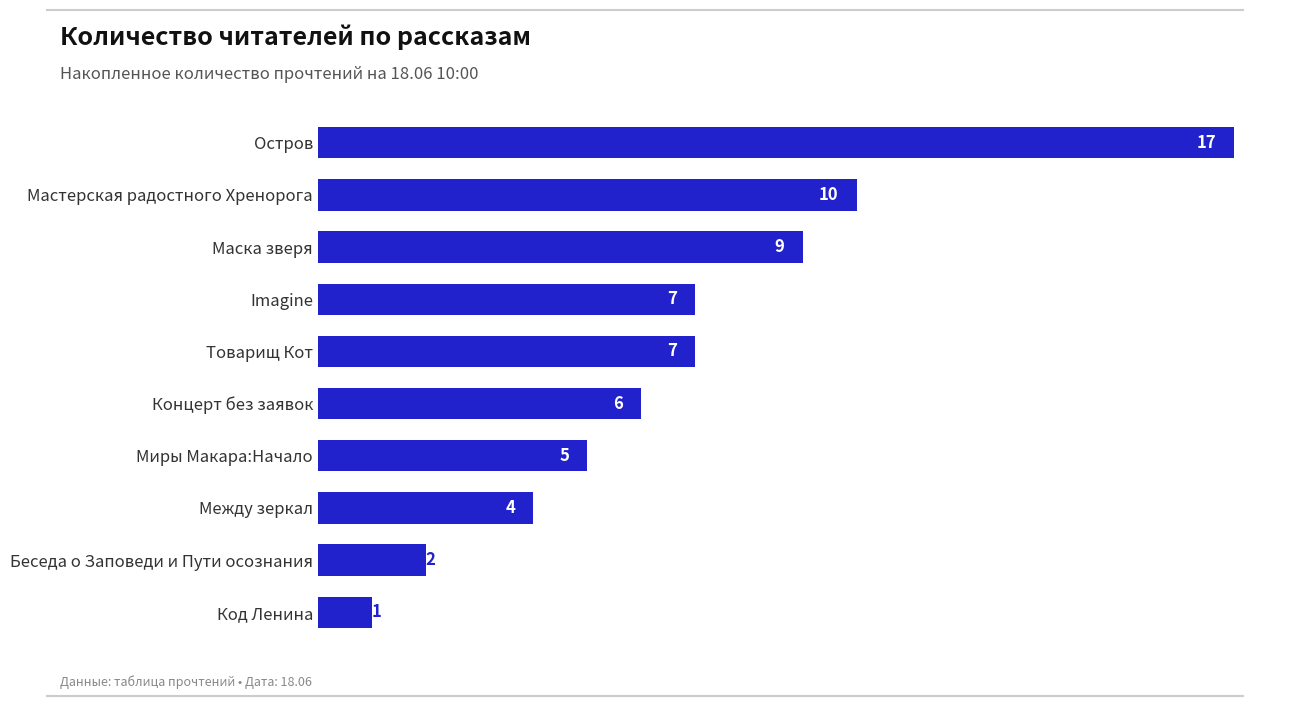

Is it true that the value at Код Ленина is 1?

True